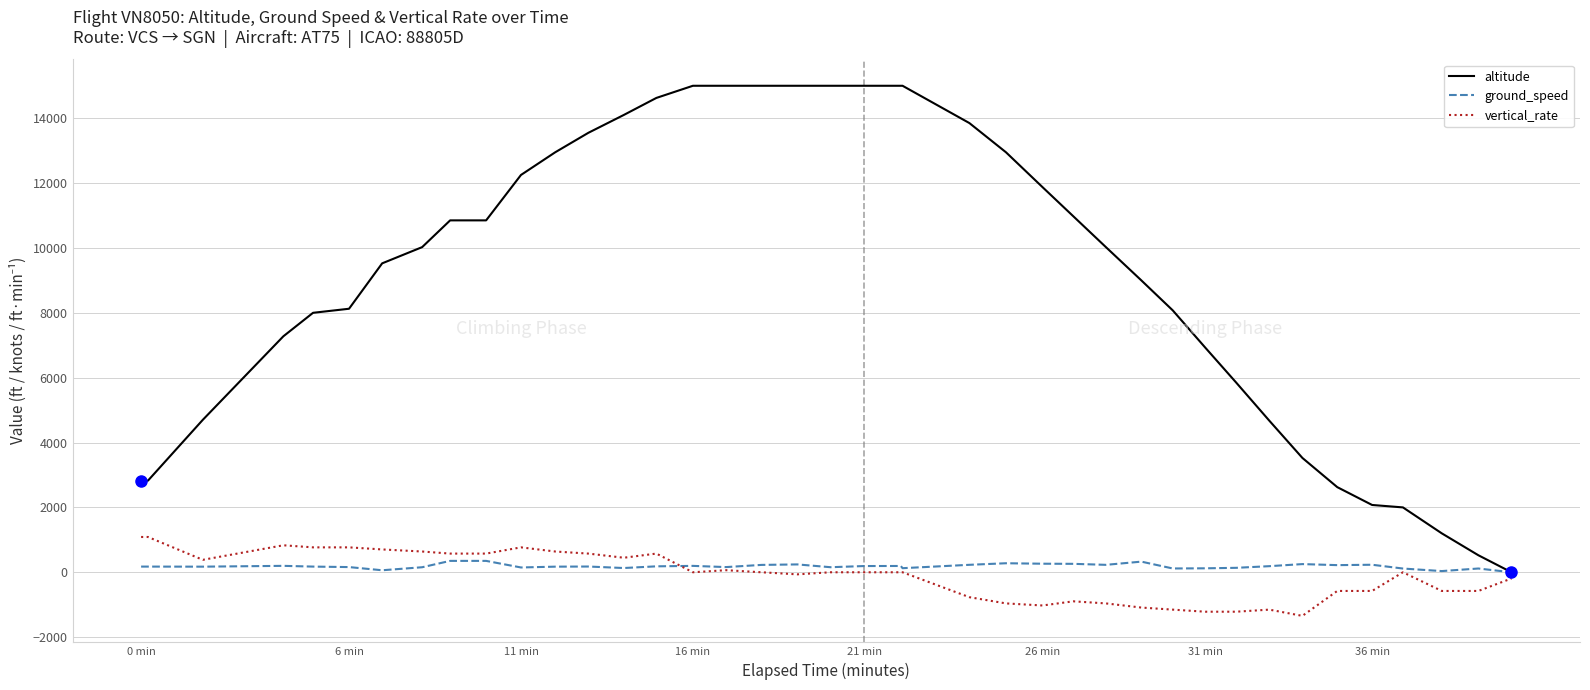

What is the greatest value displayed?

15000